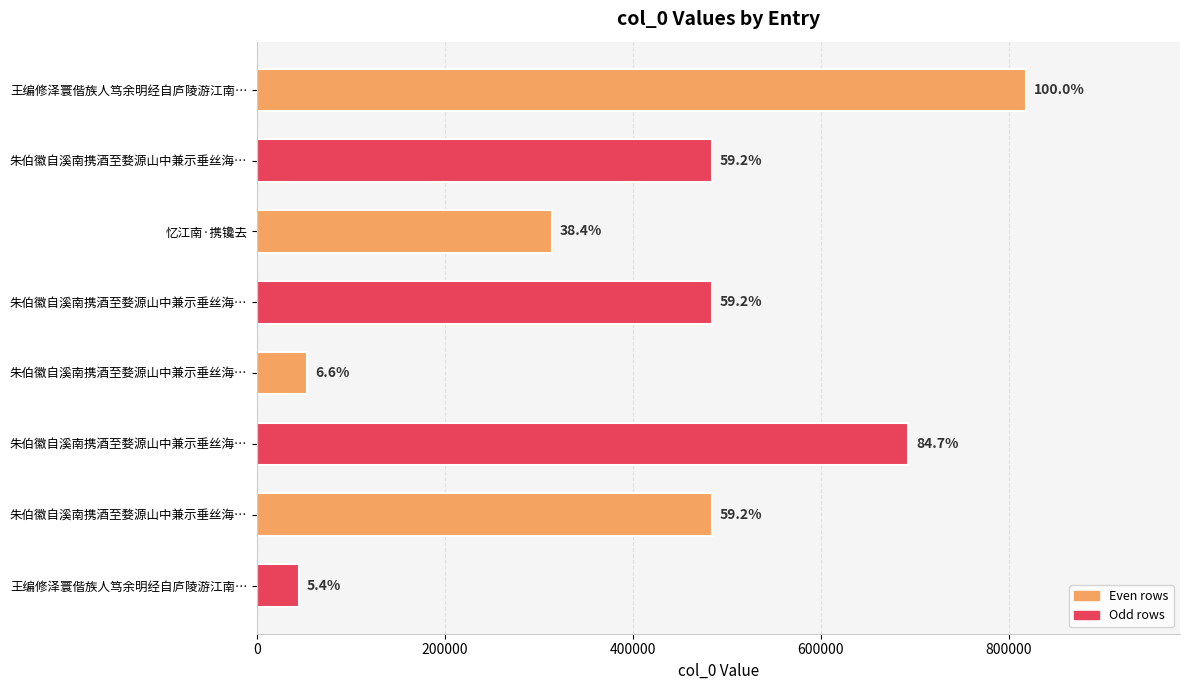

Does the chart contain stacked bars?

No